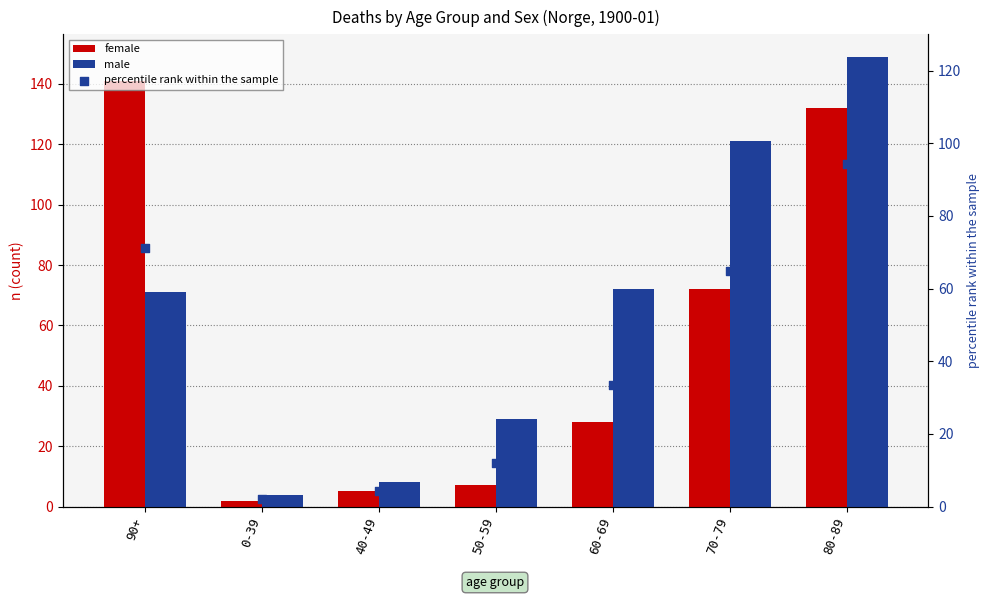

Which series has the largest total across all categories?

male